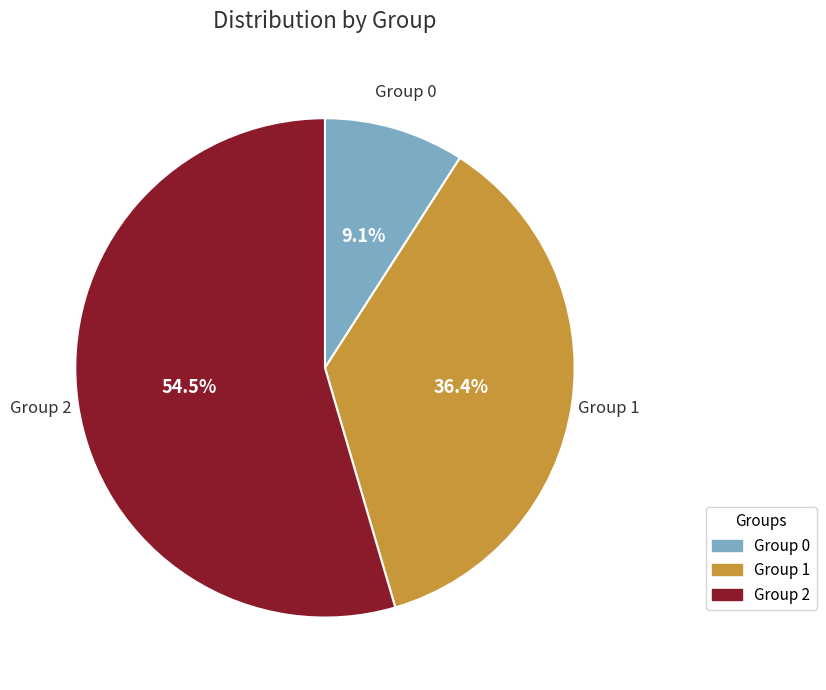

Does any single category account for the majority?

Yes